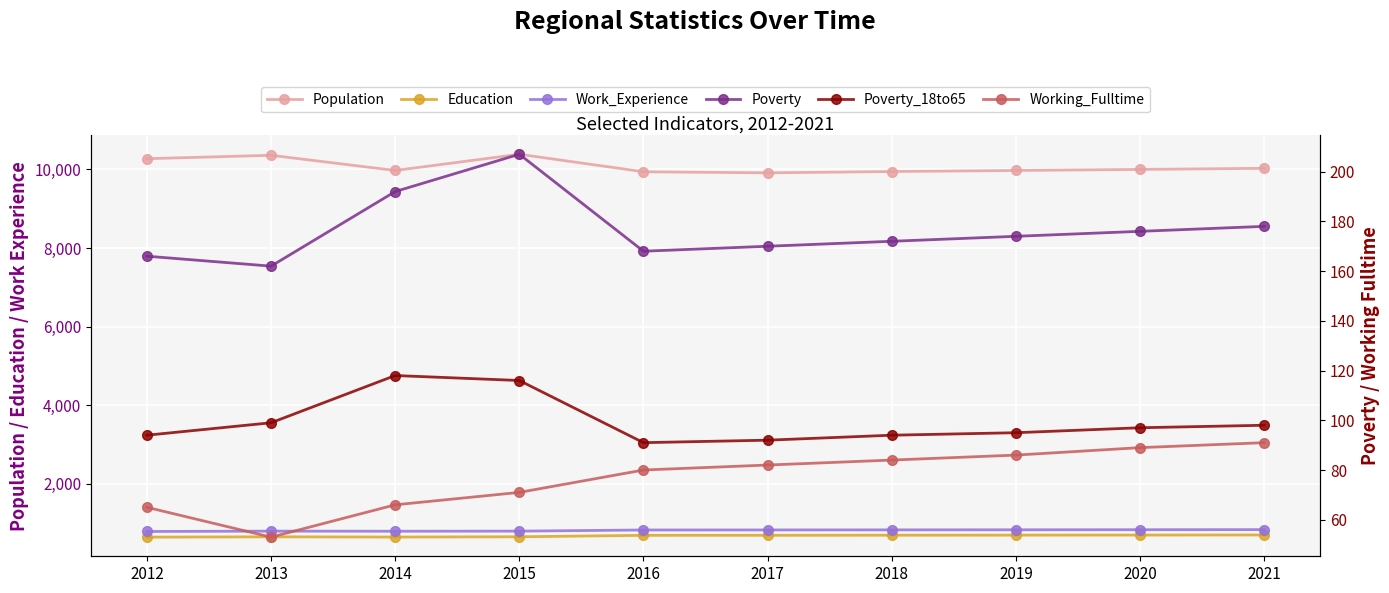

How many lines are shown in the chart?

6